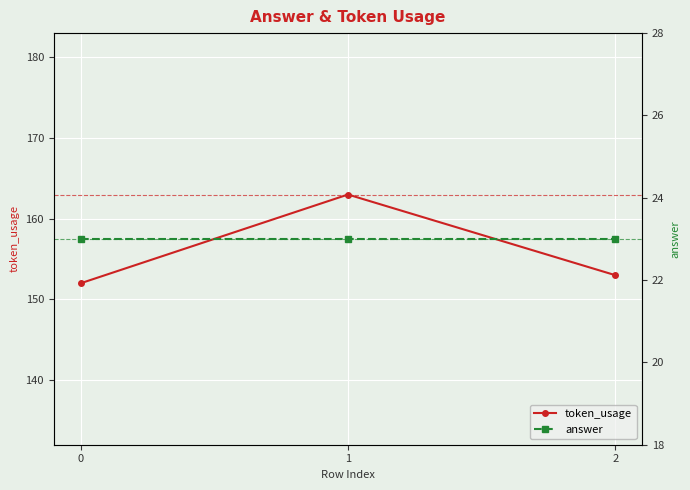

Reading left to right, transcribe all the data shown in this chart.

token_usage: 152	163	153
answer: 23	23	23